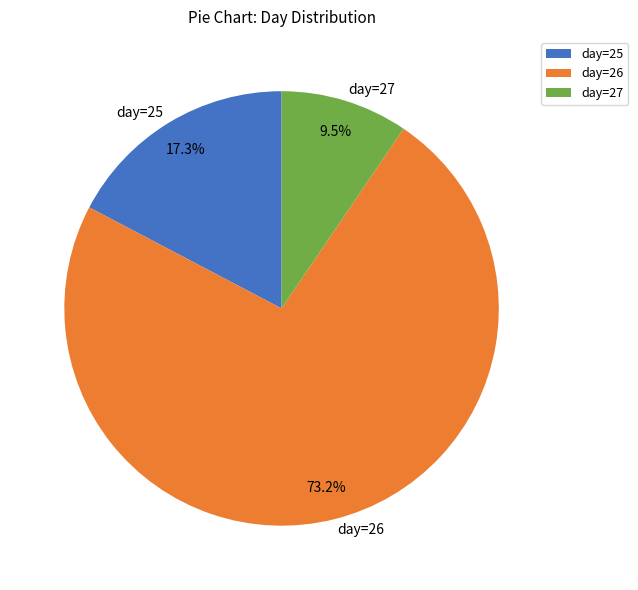

What is the ratio of the value at day=26 to the value at day=25?

4.2